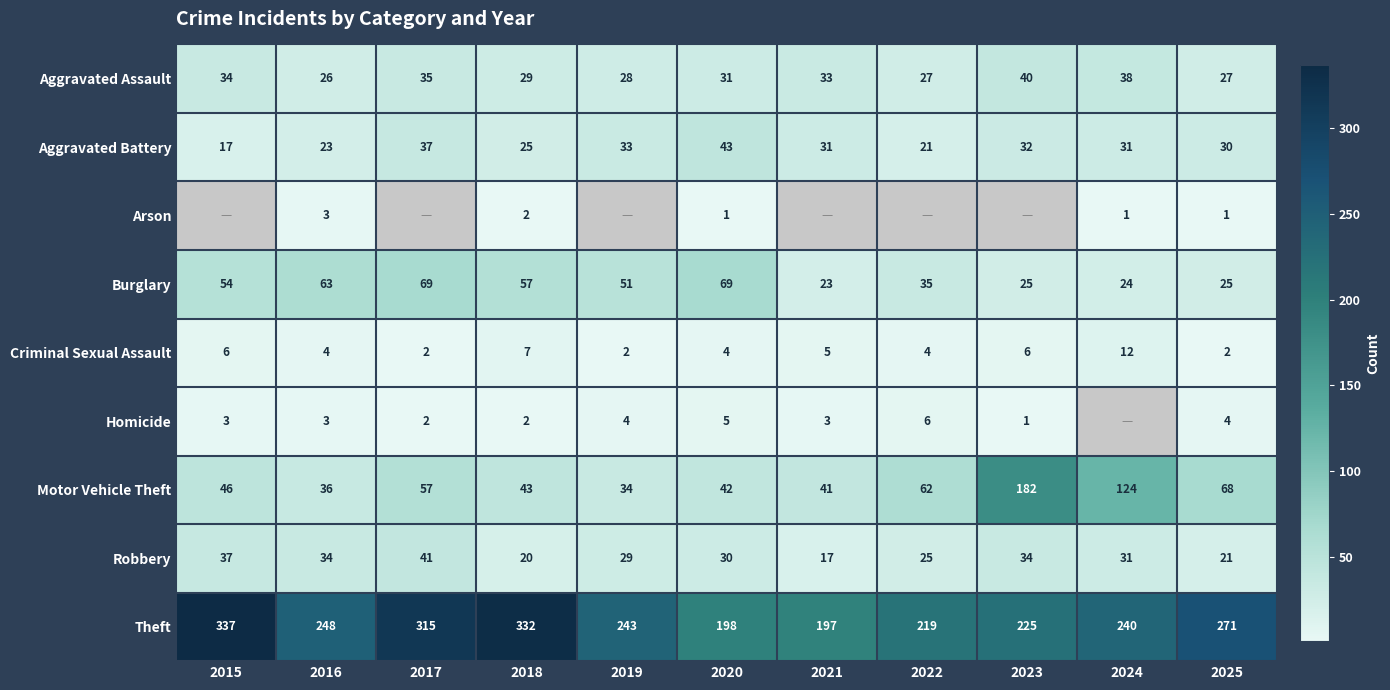

Is it true that Theft equals 430.6 at 2024?

False